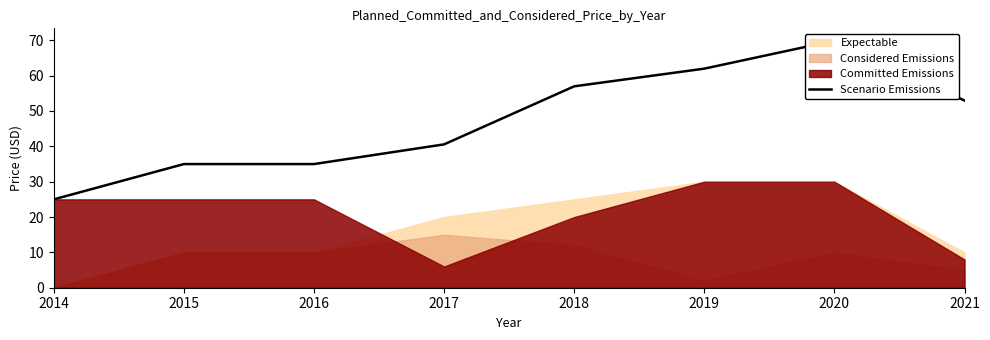

Rank the categories by value from lowest to highest.

2014, 2015, 2016, 2017, 2021, 2018, 2019, 2020